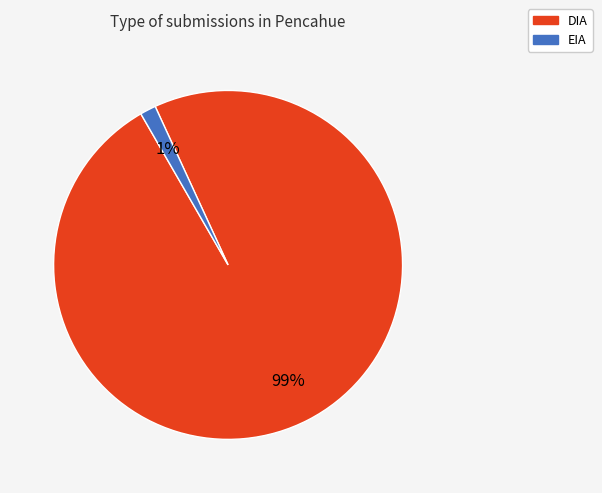

Does any single category account for the majority?

Yes